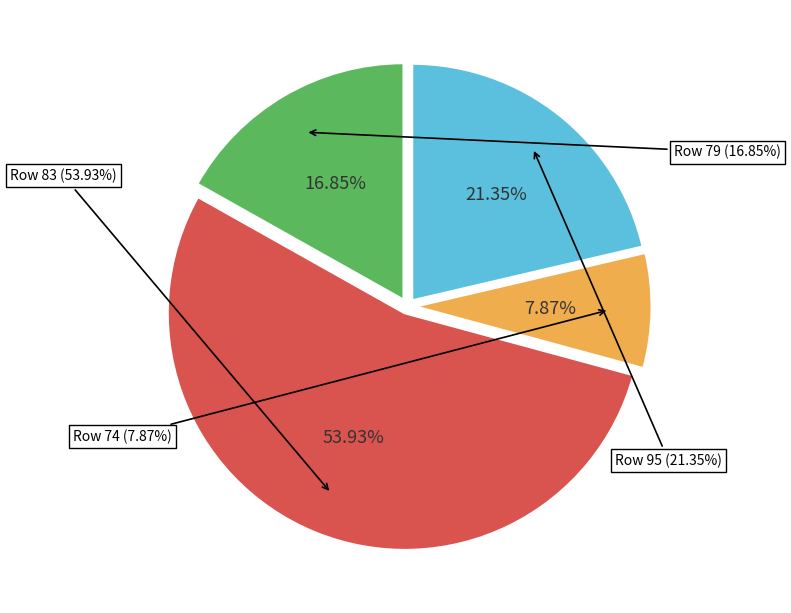

To the nearest percent, what percentage of the pie is 79?

17%